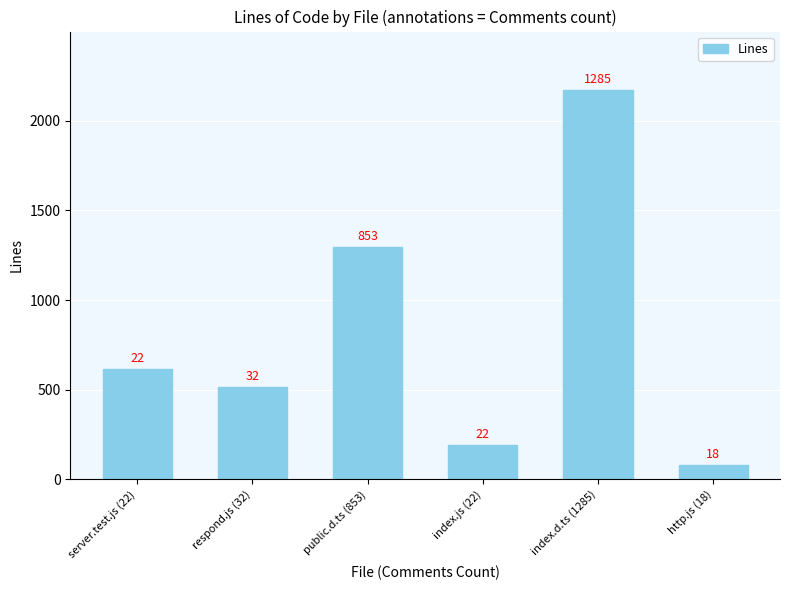

List the labels in order of value, largest first.

index.d.ts (1285), public.d.ts (853), server.test.js (22), respond.js (32), index.js (22), http.js (18)